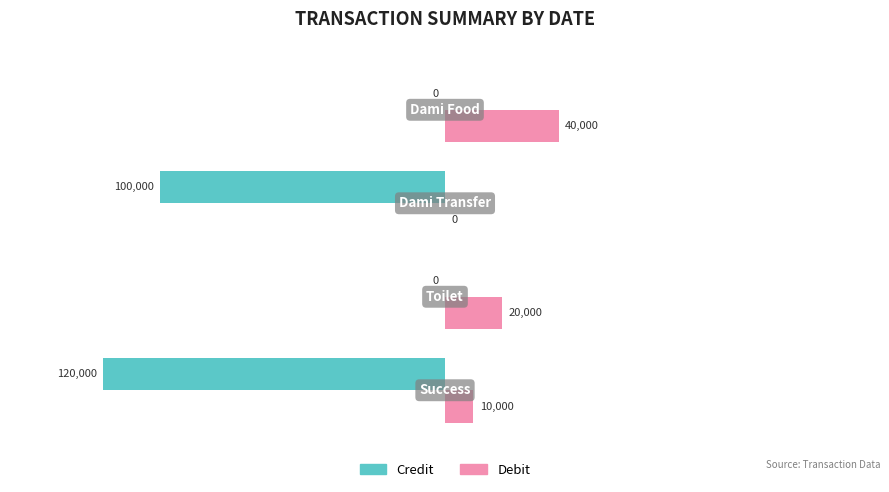

What are all the series names shown in the legend?

Credit, Debit